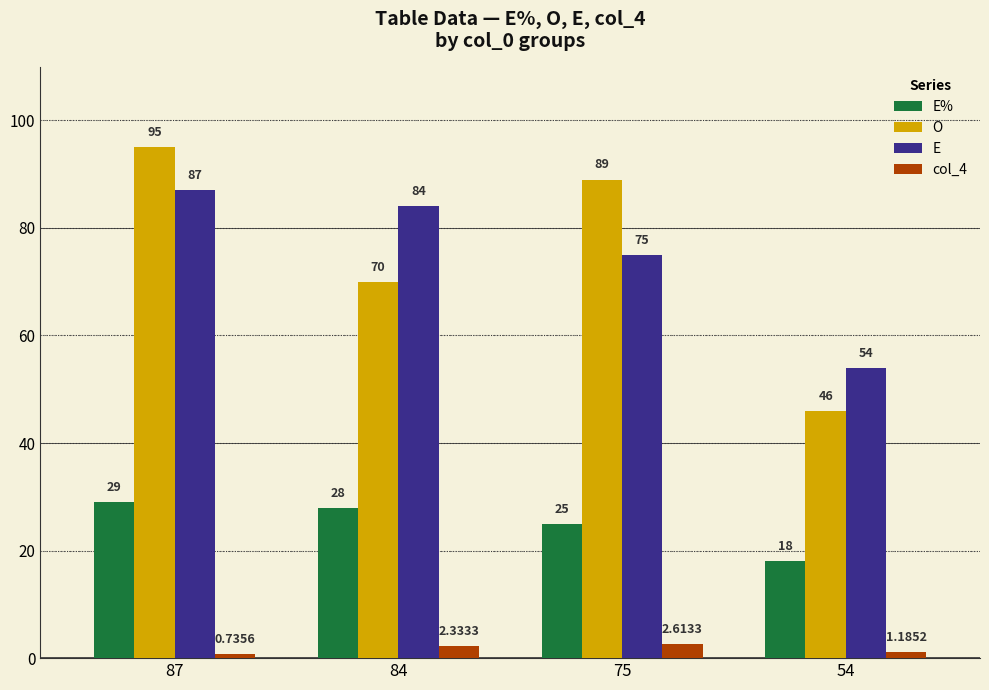

Where does the O series first go above 89?

87